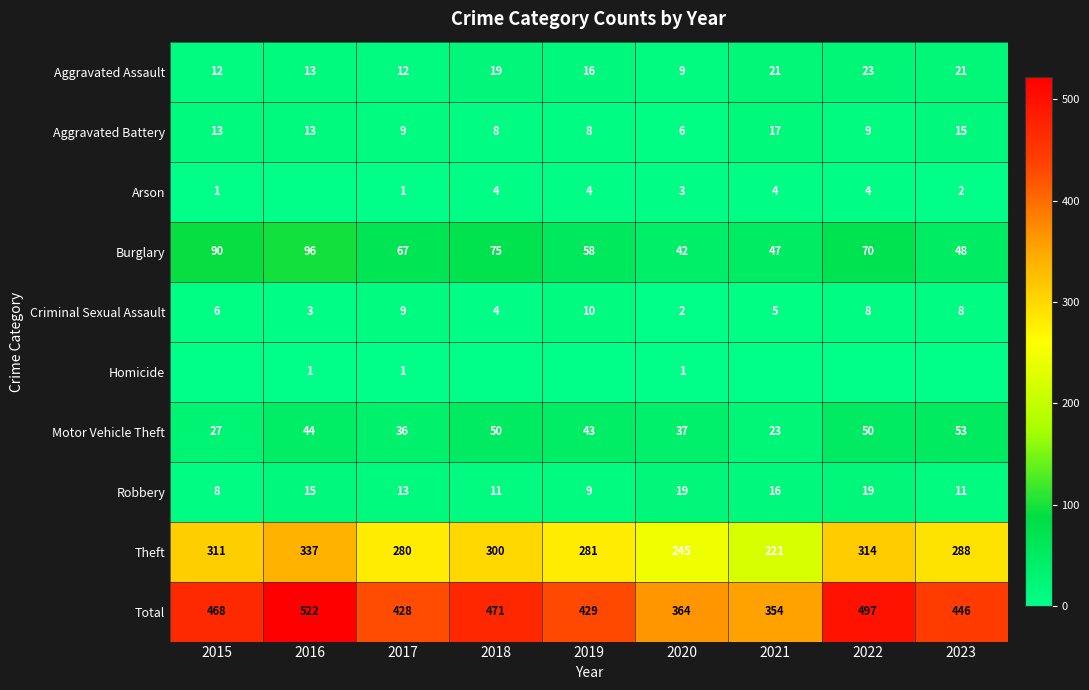

At which category does the chart reach its peak across all series?

2016